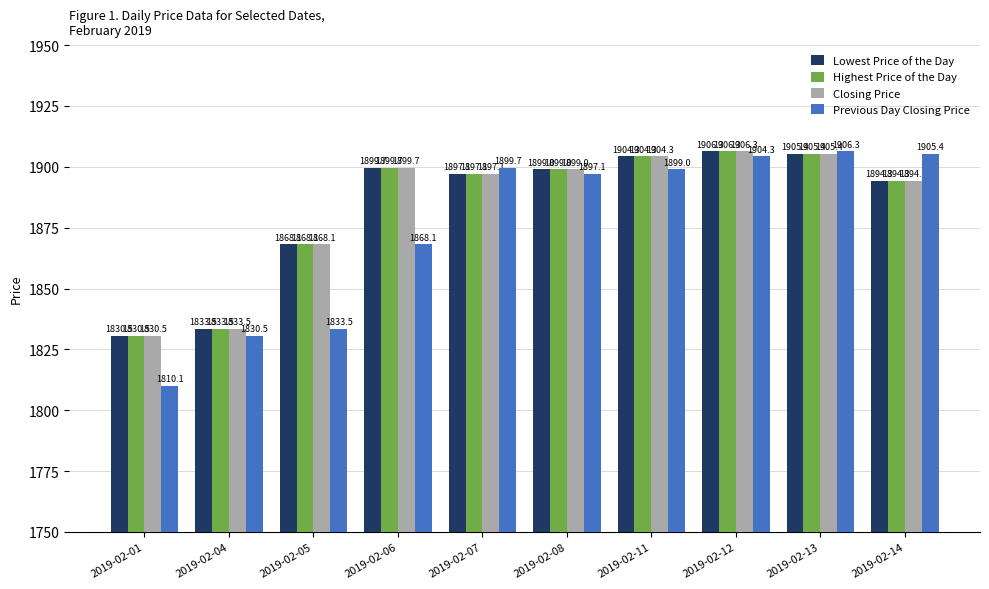

What is the average value of the Highest Price of the Day series?

1883.8